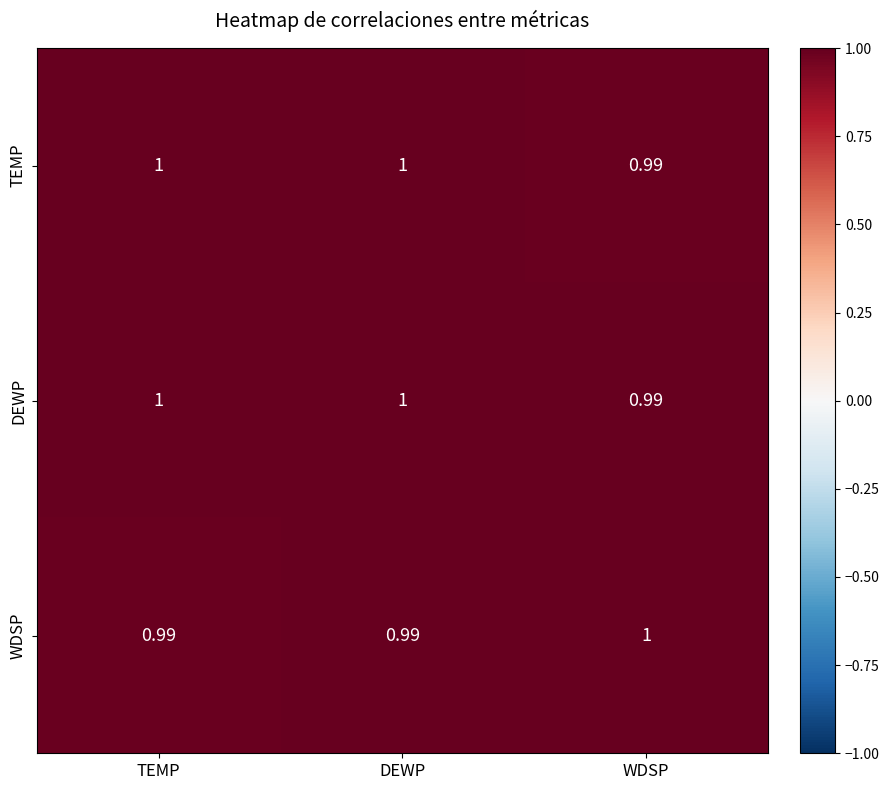

Is the value of DEWP at TEMP greater than the value of TEMP at WDSP?

Yes